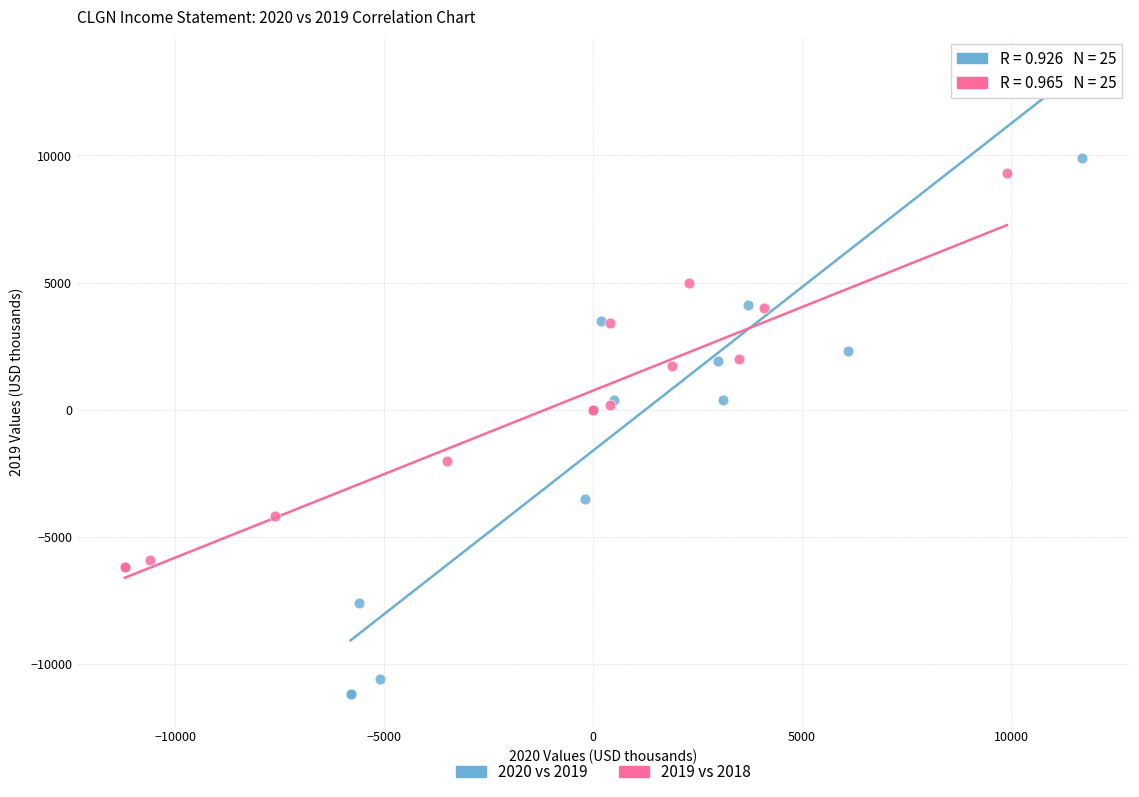

What are all the series names shown in the legend?

2020 vs 2019, 2019 vs 2018